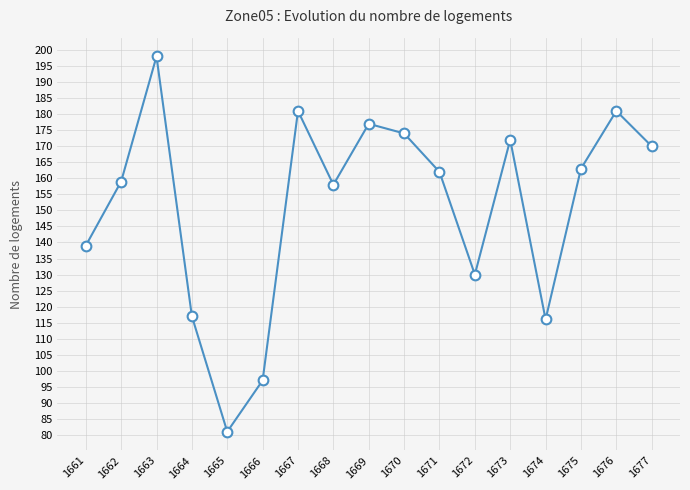

Reading right to left, transcribe all the data shown in this chart.

1677=170	1676=181	1675=163	1674=116	1673=172	1672=130	1671=162	1670=174	1669=177	1668=158	1667=181	1666=97	1665=81	1664=117	1663=198	1662=159	1661=139